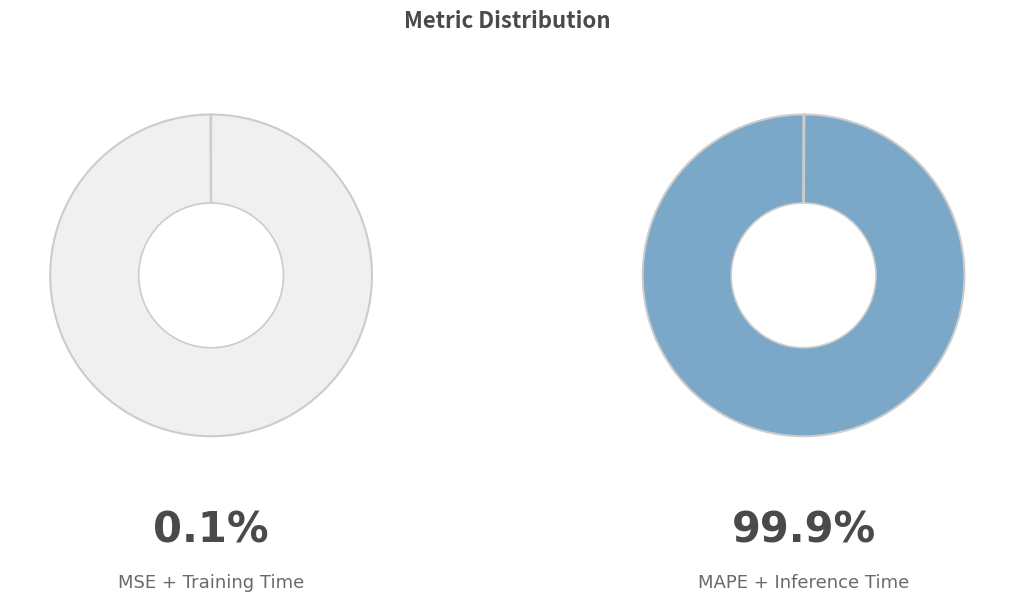

Does MSE represent more than half of the total?

No